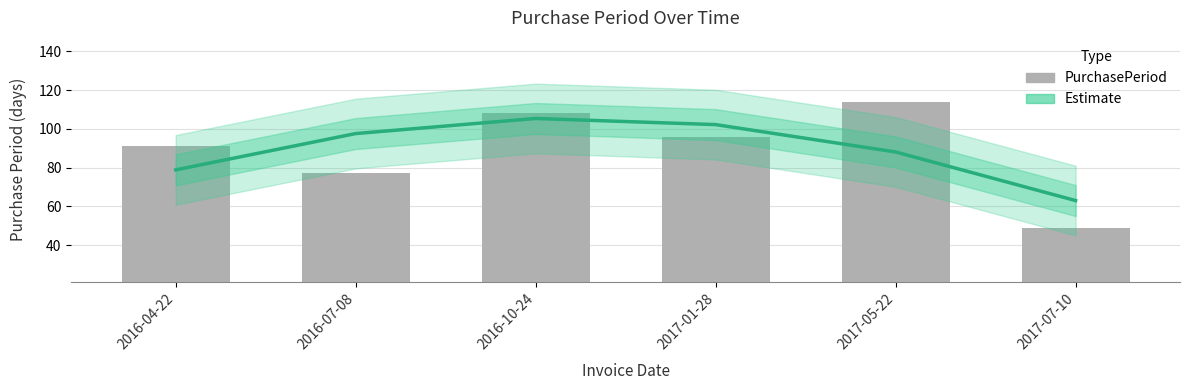

What is the label of the 2nd bar from the right?

2017-05-22